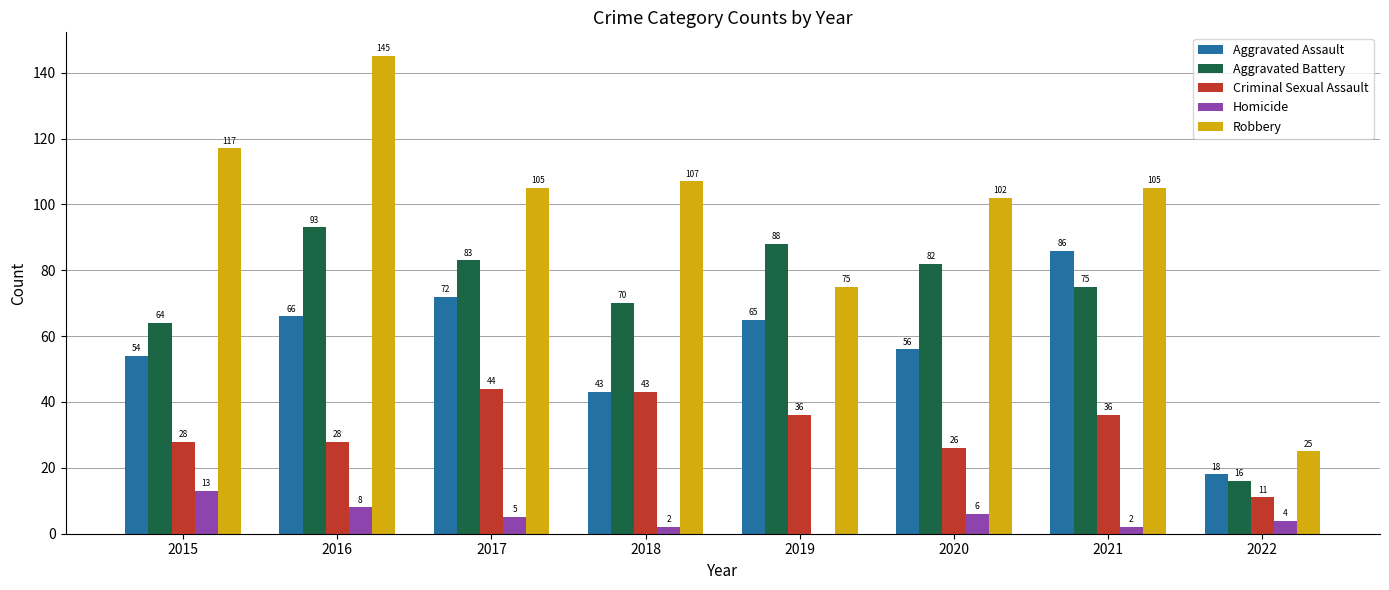

What are all the series names shown in the legend?

Aggravated Assault, Aggravated Battery, Criminal Sexual Assault, Homicide, Robbery